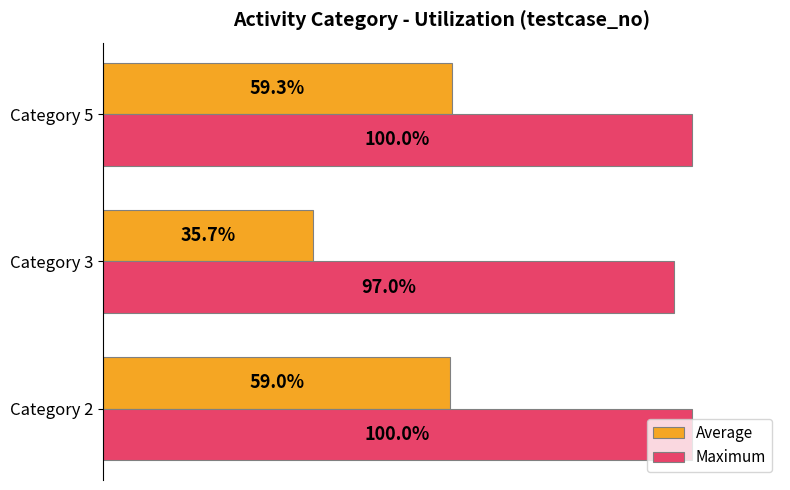

At which category does the chart reach its minimum across all series?

Category 3